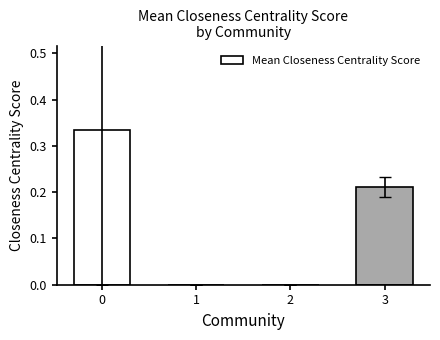

What is the change in value from 0 to 2?

-0.3